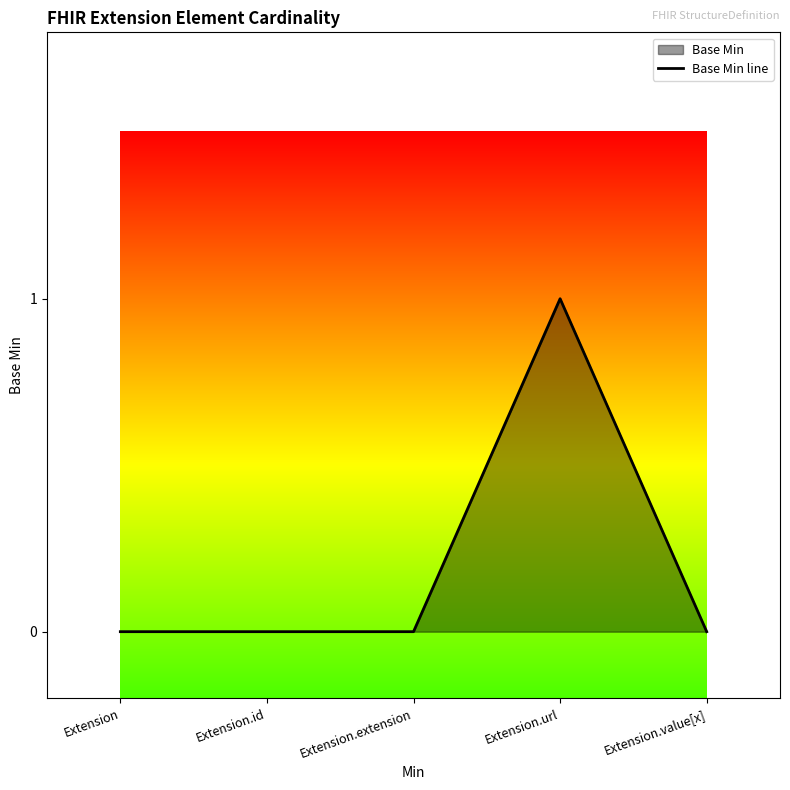

Does the chart display data point markers on the line(s)?

No